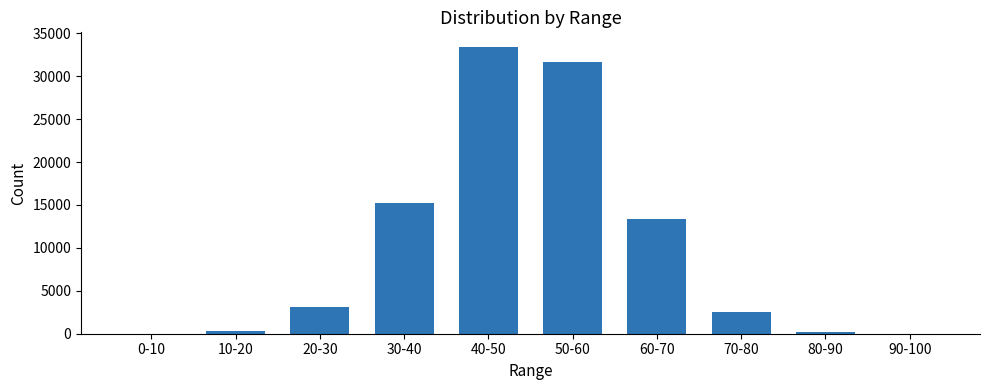

What is the sum of all values?

100000